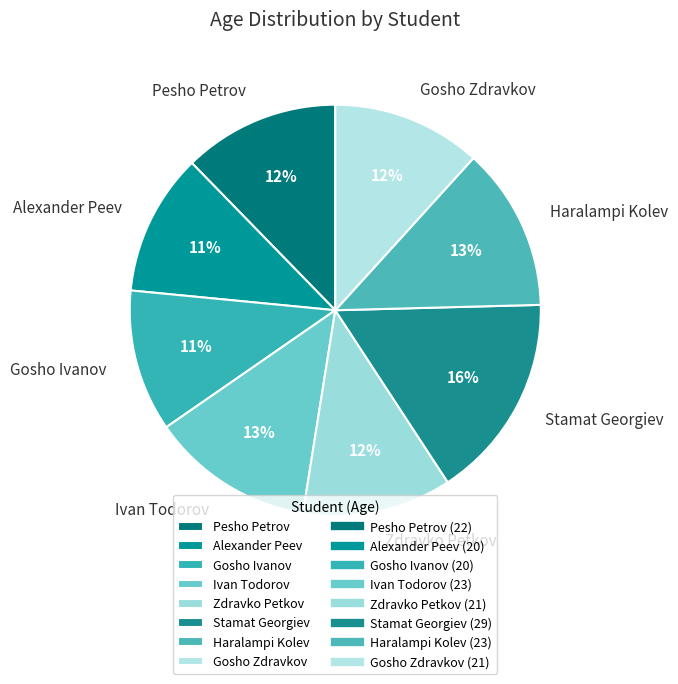

Which category has the biggest portion of the pie?

Stamat Georgiev